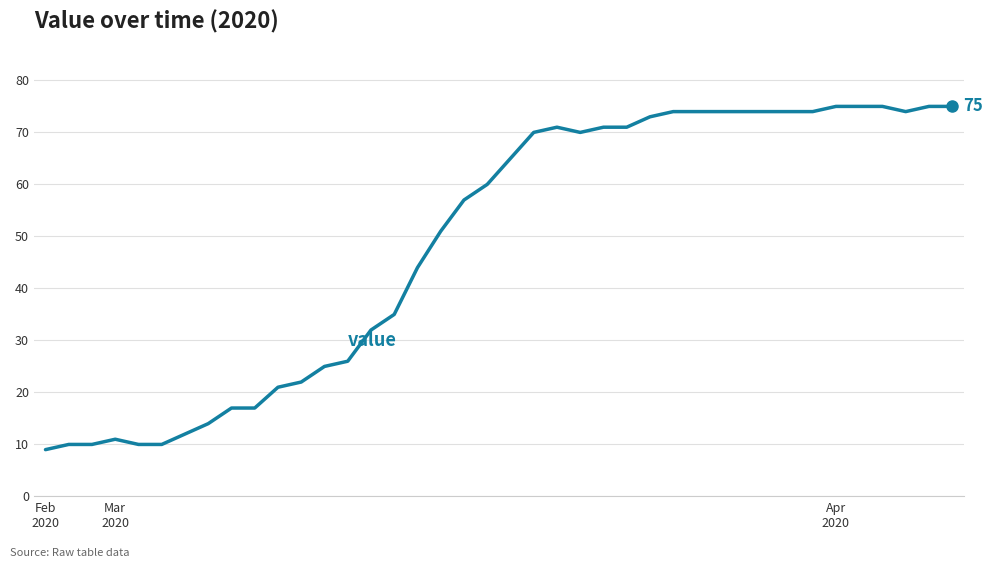

What is the difference between the maximum and minimum values?

66